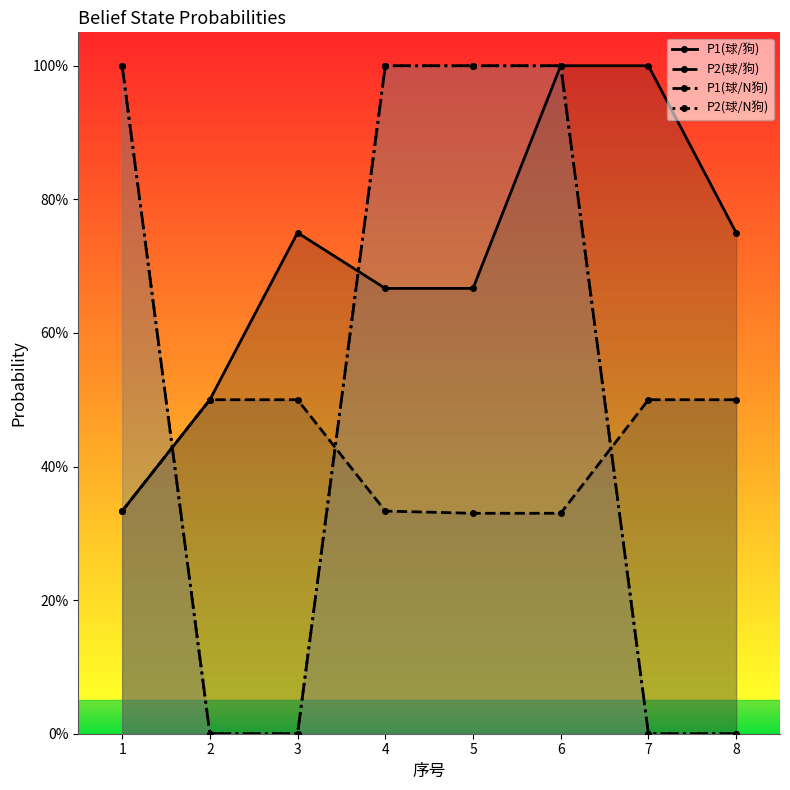

Between 6 and 7, which is larger?

6